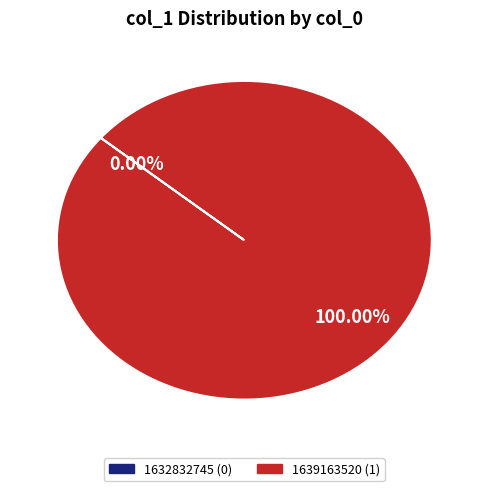

How many slices are in this pie chart?

2